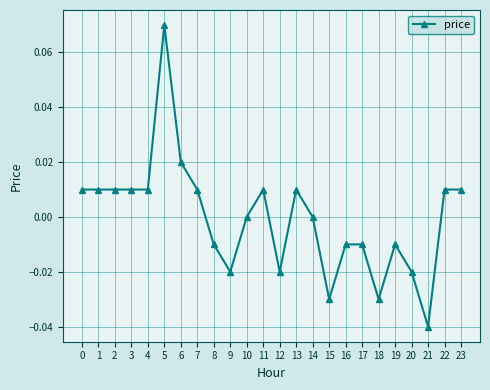

At which category does the chart reach its minimum across all series?

21